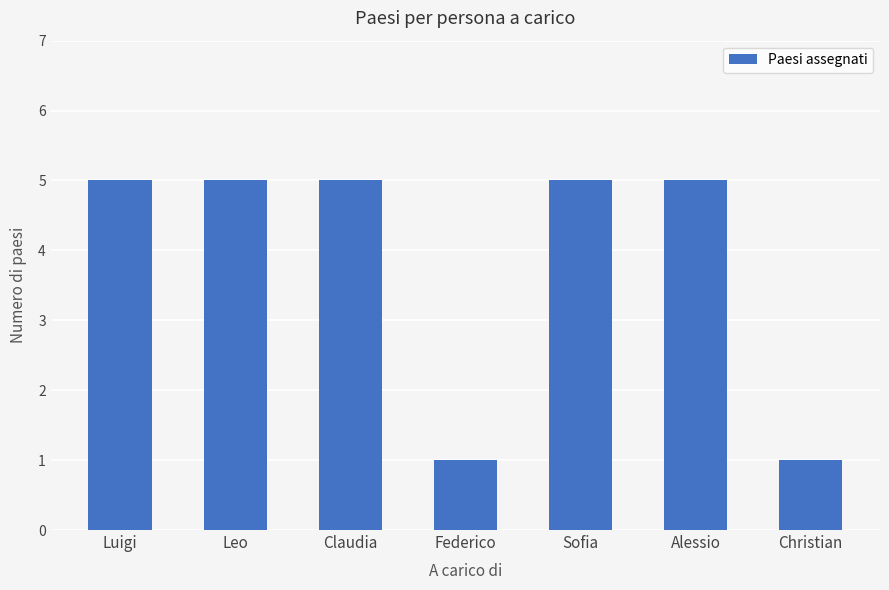

Between Christian and Claudia, which is larger?

Claudia